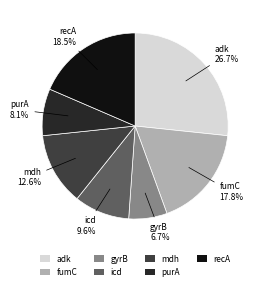

What portion of the pie excludes purA?

91.9%